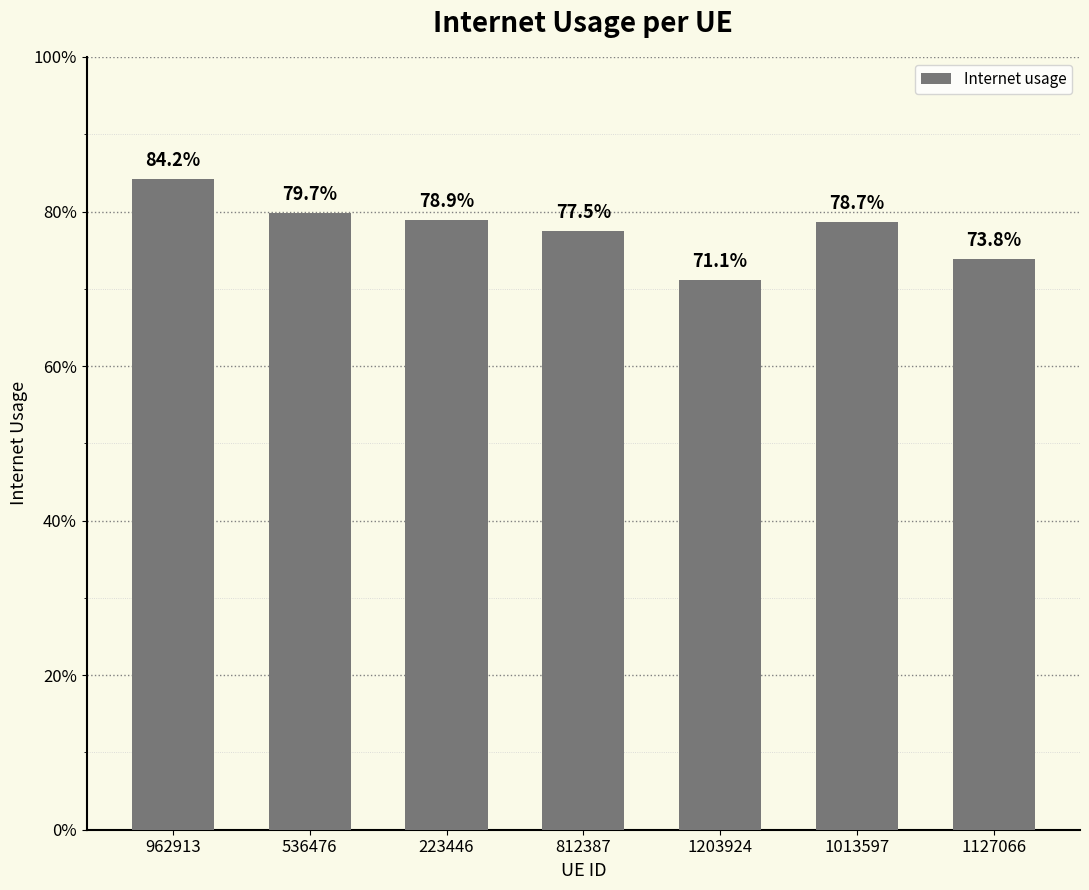

How many series are shown in this chart?

1